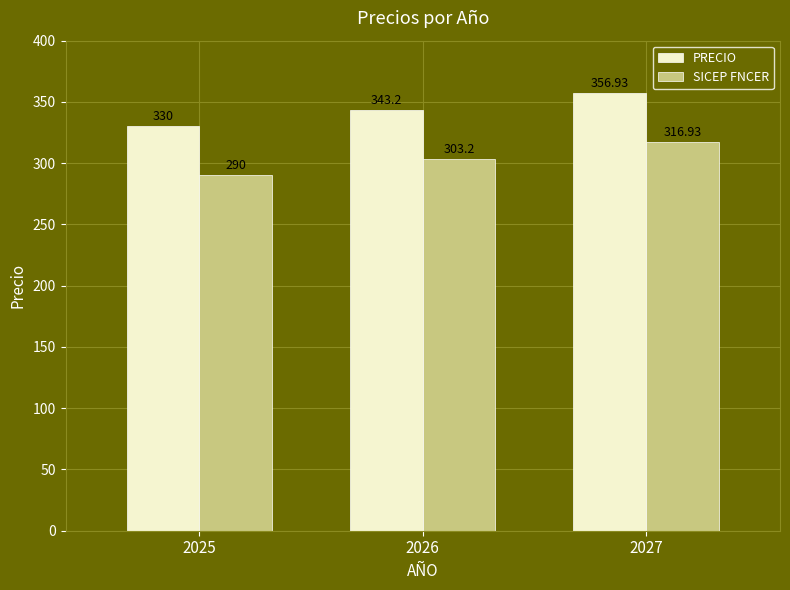

What is the difference between the maximum and minimum values in the PRECIO series?

26.9